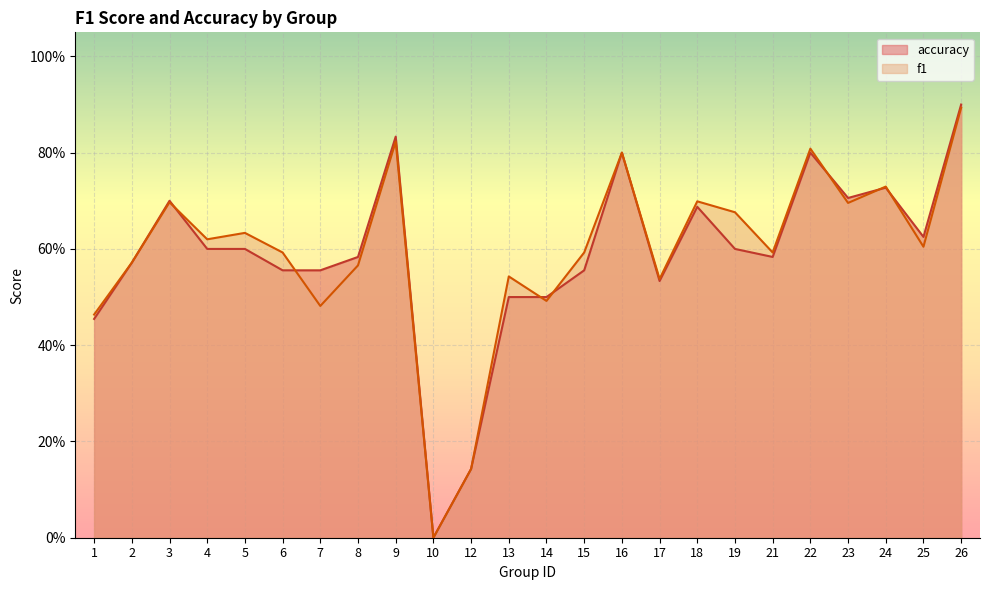

At which category is the sum across all series the highest?

26